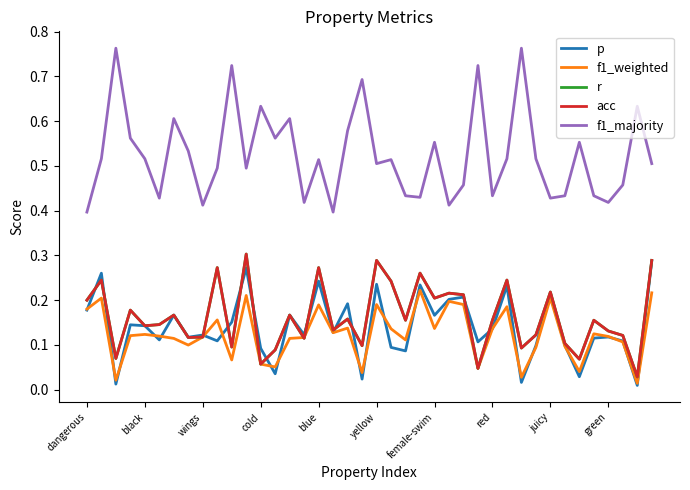

Does the chart display data point markers on the line(s)?

No